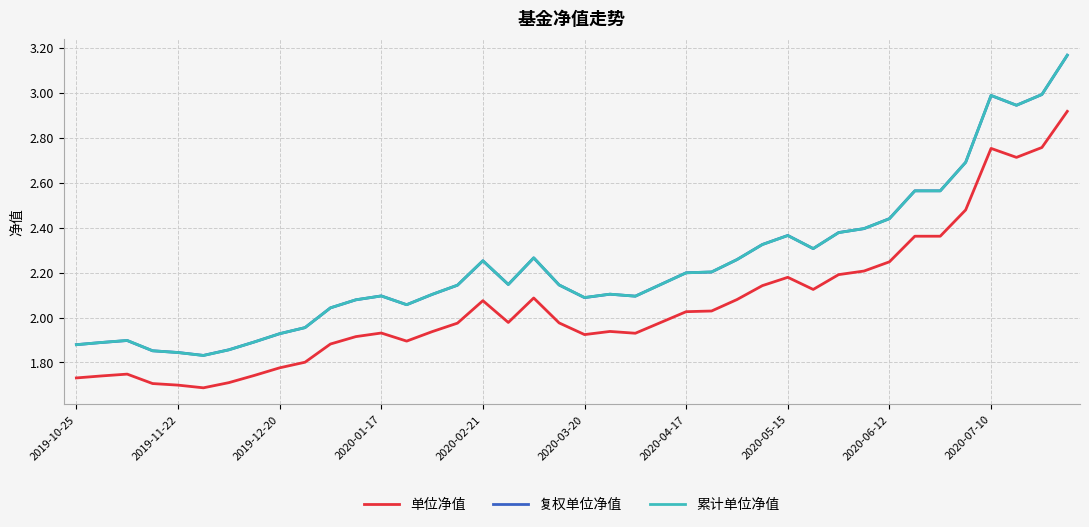

Which series has the widest spread of values?

累计单位净值